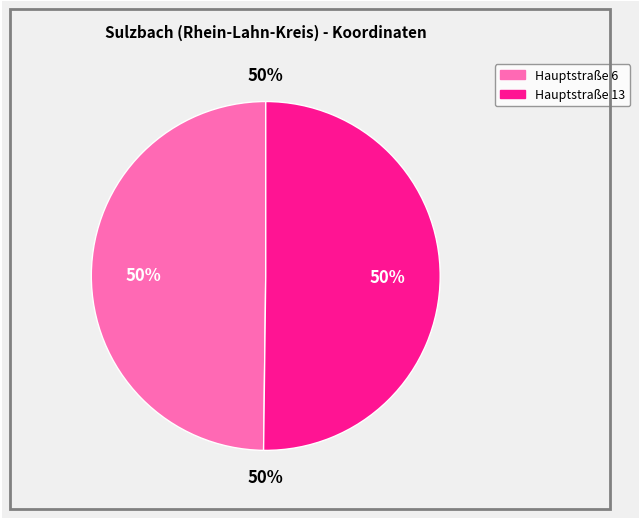

Between Hauptstraße 6 and Hauptstraße 13, which is larger?

Hauptstraße 13